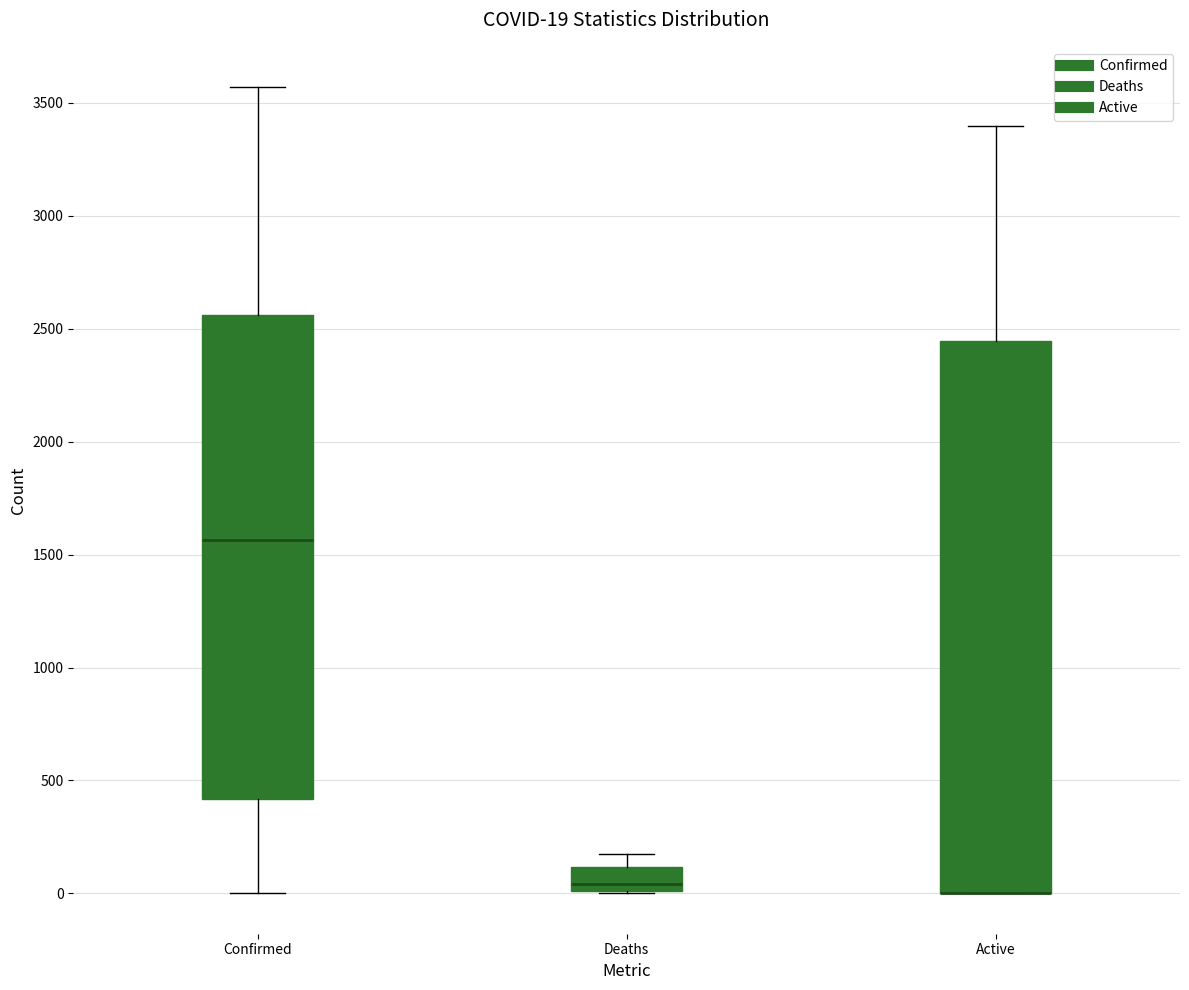

Which box is the tallest, from its lower edge to its upper edge?

Active